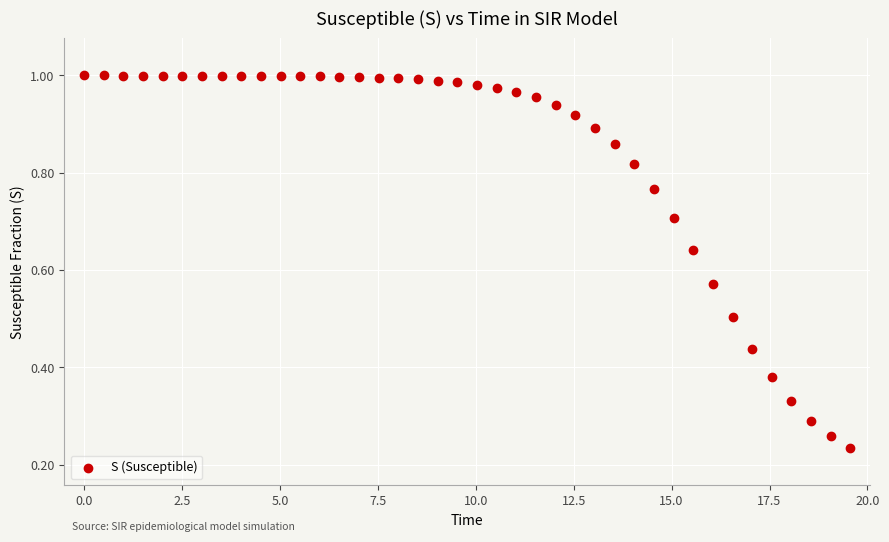

What is the range of X values (max minus min)?

19.6